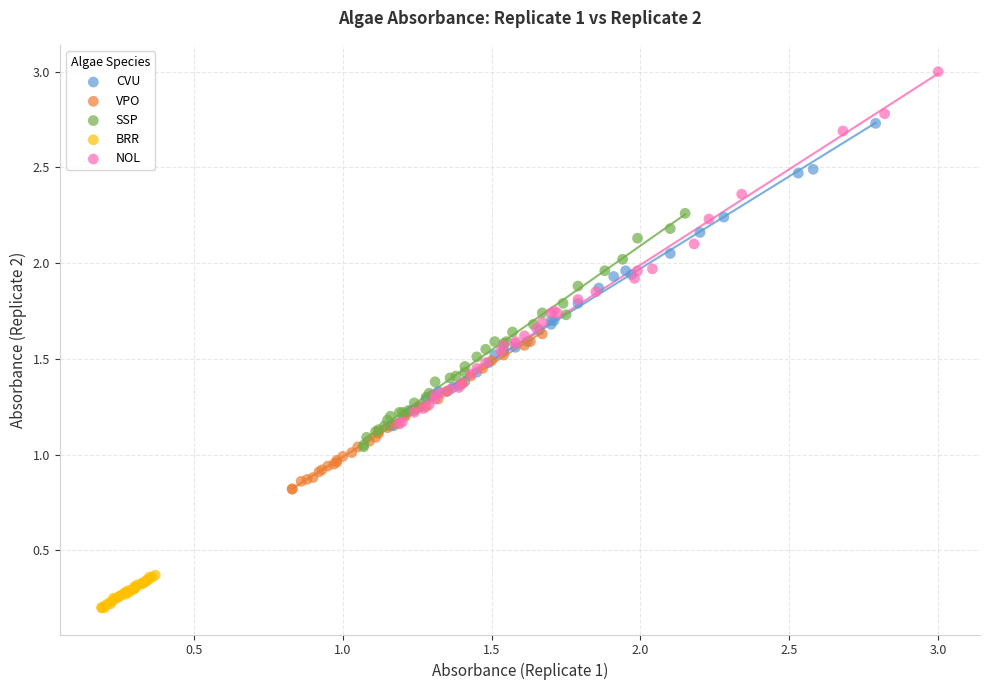

Which series reaches the maximum Y coordinate?

NOL